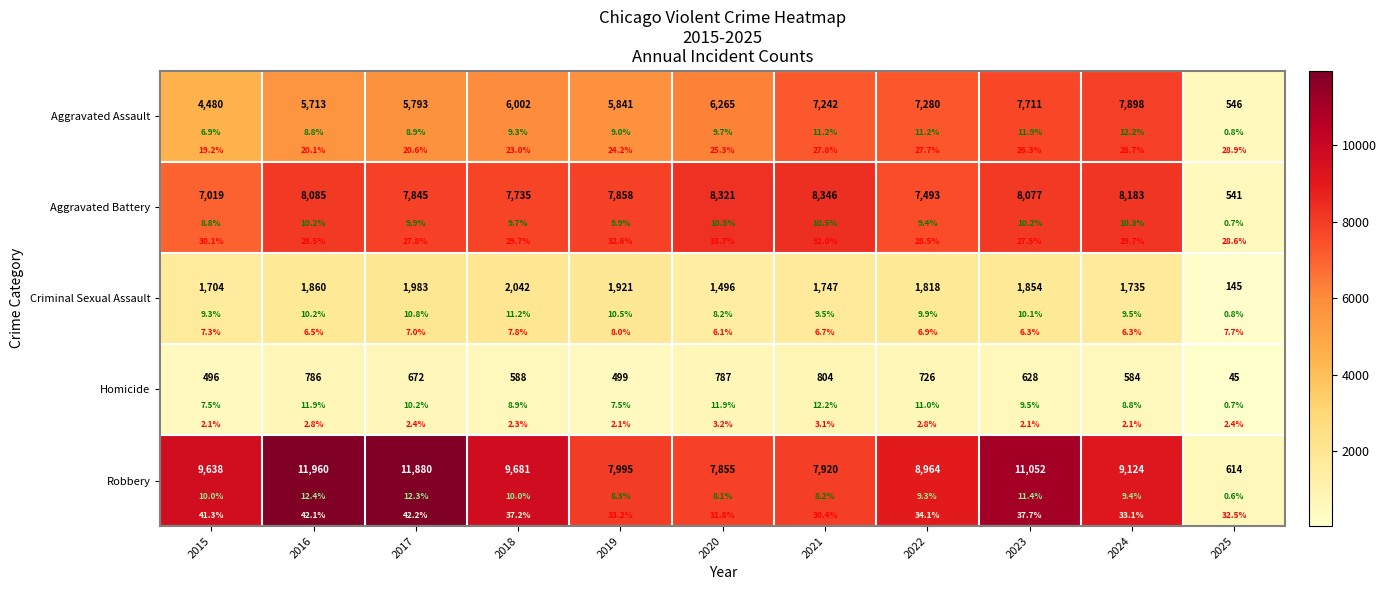

Is the value of Aggravated Assault at 2015 greater than the value of Robbery at 2017?

No